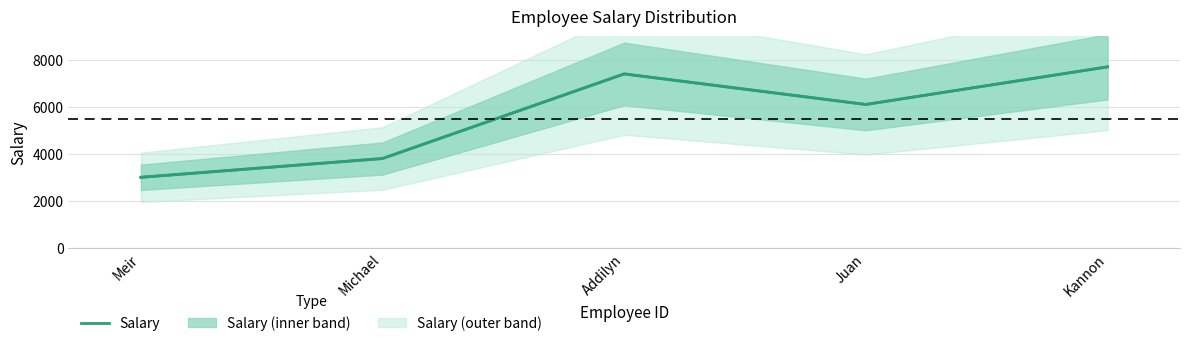

What is the ratio of the value at Addilyn to the value at Juan?

1.2